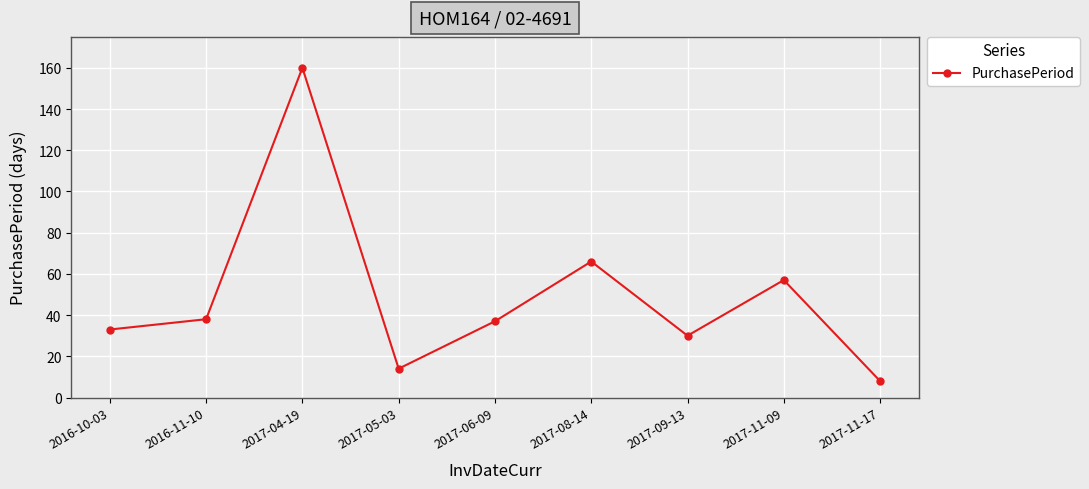

Is this an area chart (filled region under the line)?

No